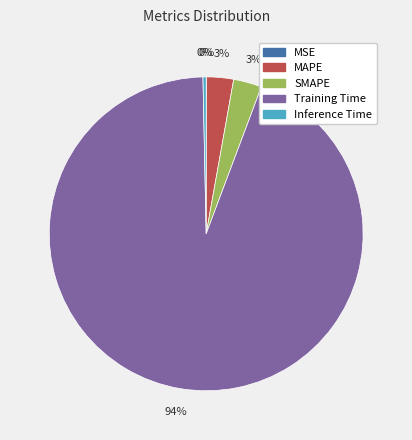

What percentage is the Training Time slice, to the nearest percent?

94%